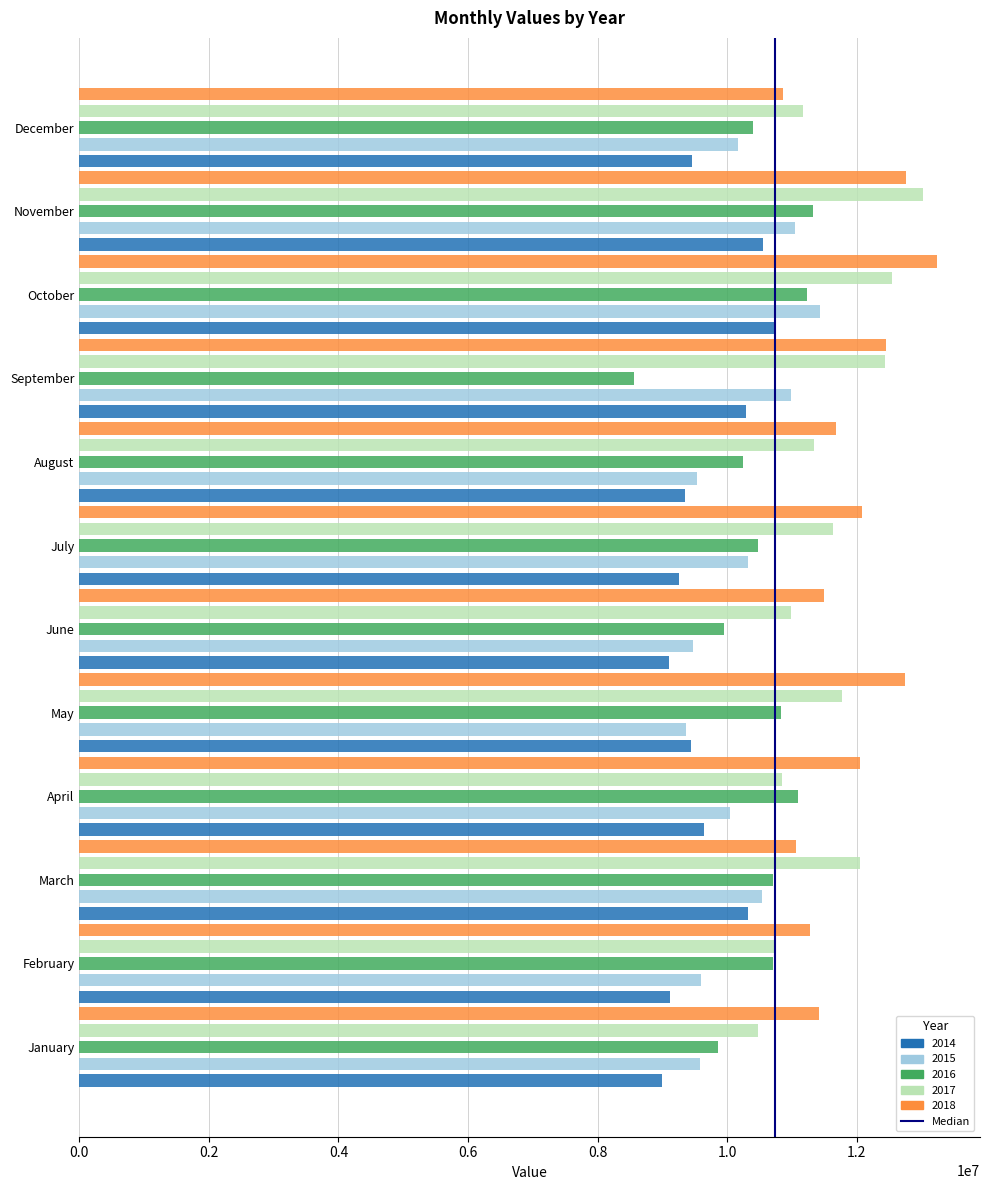

What is the difference between the highest and lowest values at February?

2161911